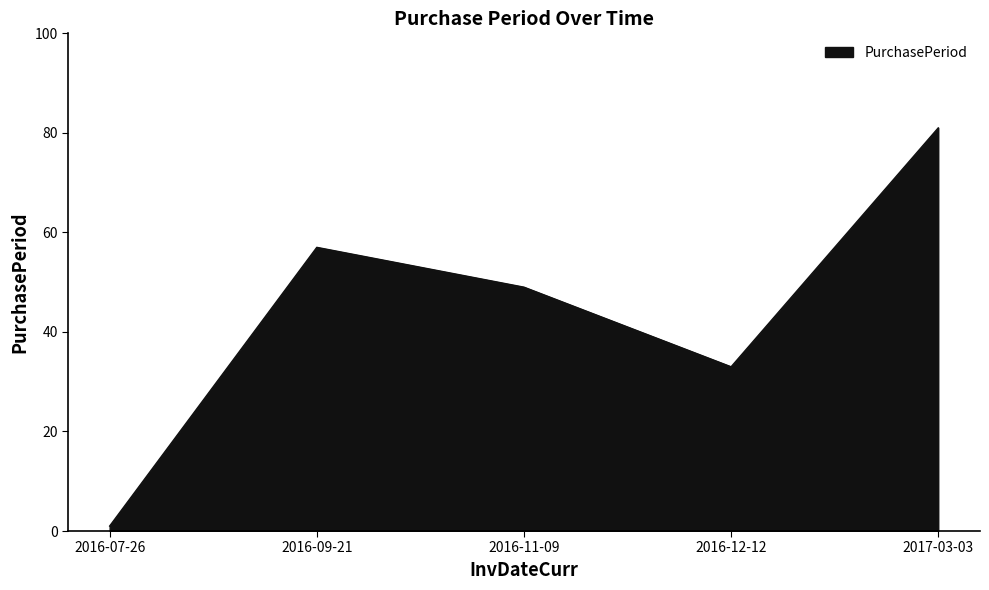

Reading left to right, what are all the values shown in this chart?

2016-07-26=1	2016-09-21=57	2016-11-09=49	2016-12-12=33	2017-03-03=81